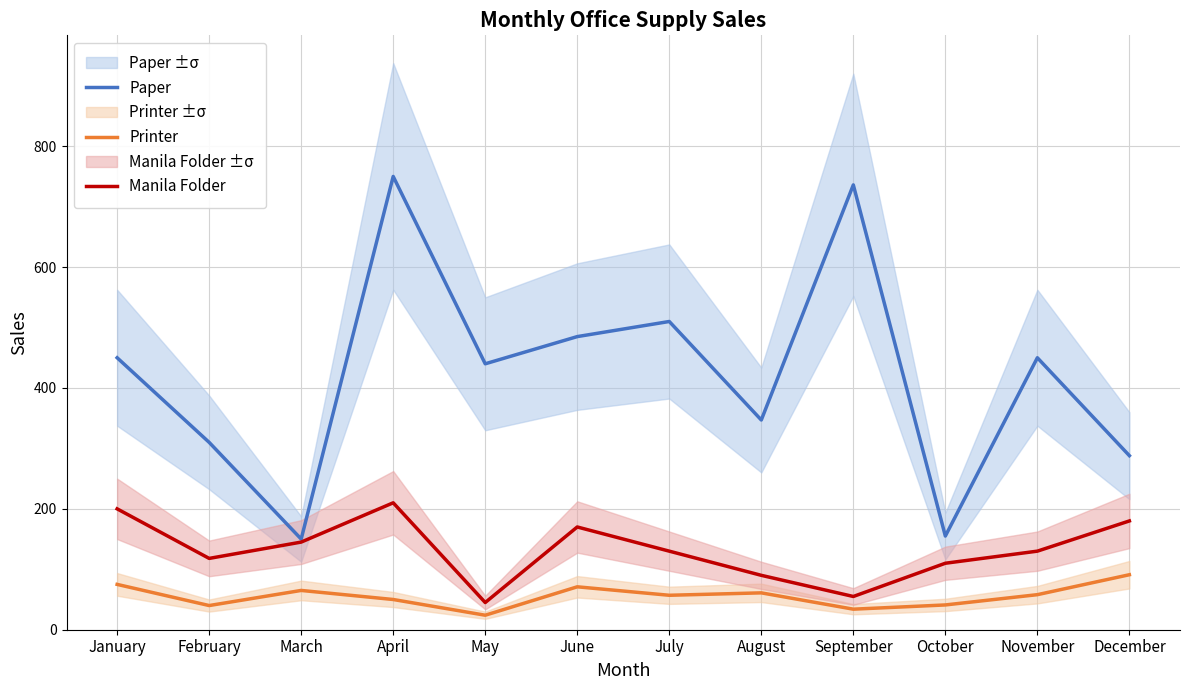

Where is Paper nearest to the value 450?

January